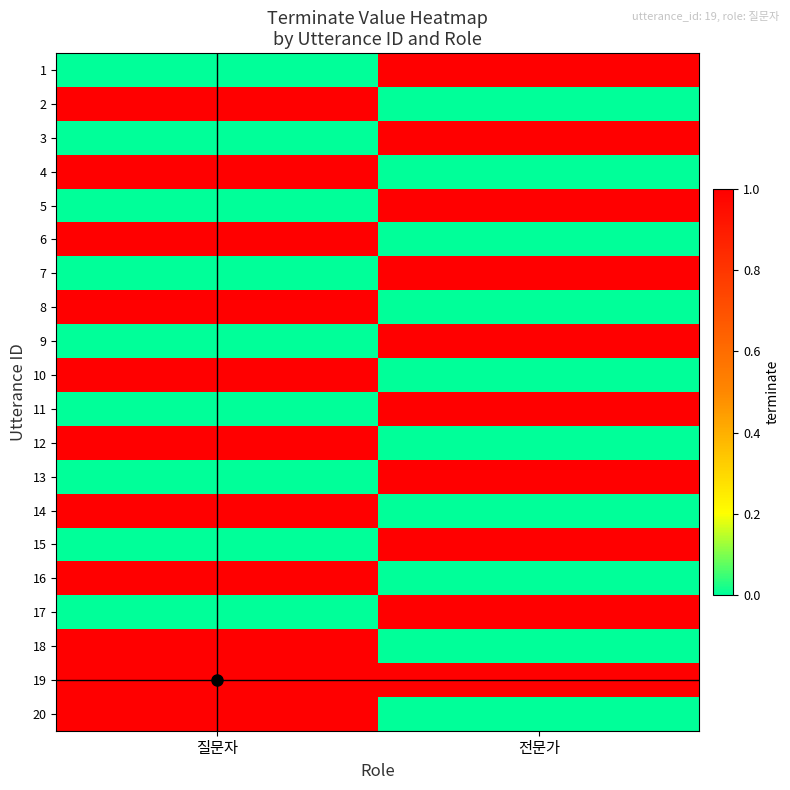

Is the value of 1 at 질문자 greater than the value of 16 at 질문자?

No